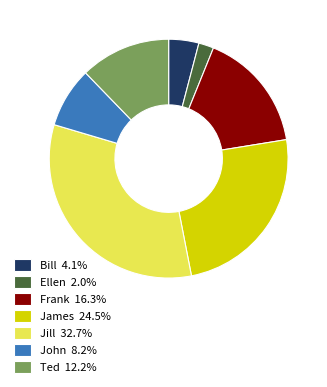

Approximately how many times larger is the value at Ted 12.2% compared to Jill 32.7%?

0.4